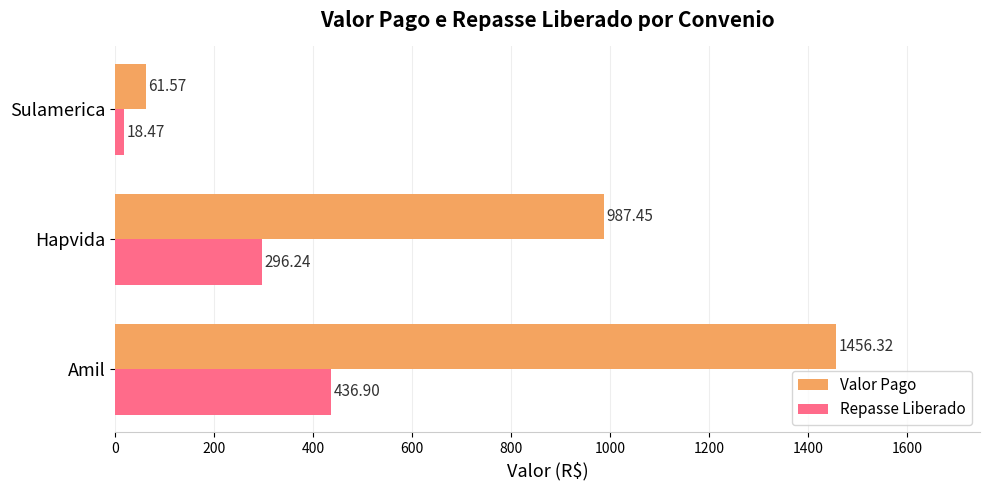

What are all the series names shown in the legend?

Valor Pago, Repasse Liberado